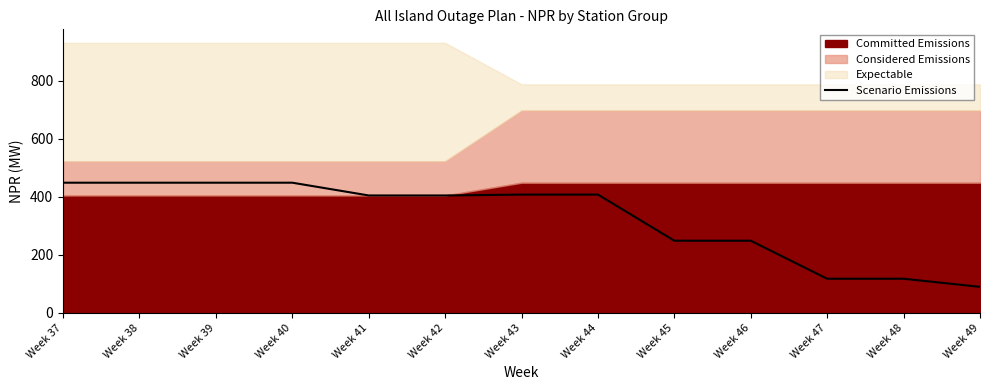

Reading left to right, what are all the values shown in this chart?

Week 37=449	Week 38=449	Week 39=449	Week 40=449	Week 41=405	Week 42=405	Week 43=408	Week 44=408	Week 45=249	Week 46=249	Week 47=118	Week 48=118	Week 49=90